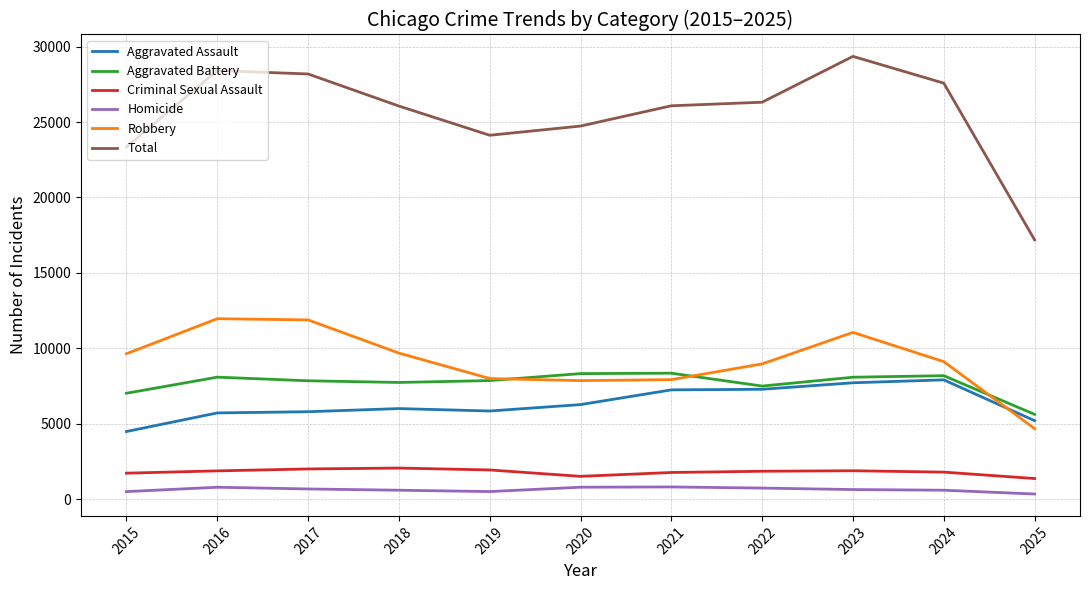

True or false: Homicide and Aggravated Battery cross at least once.

False